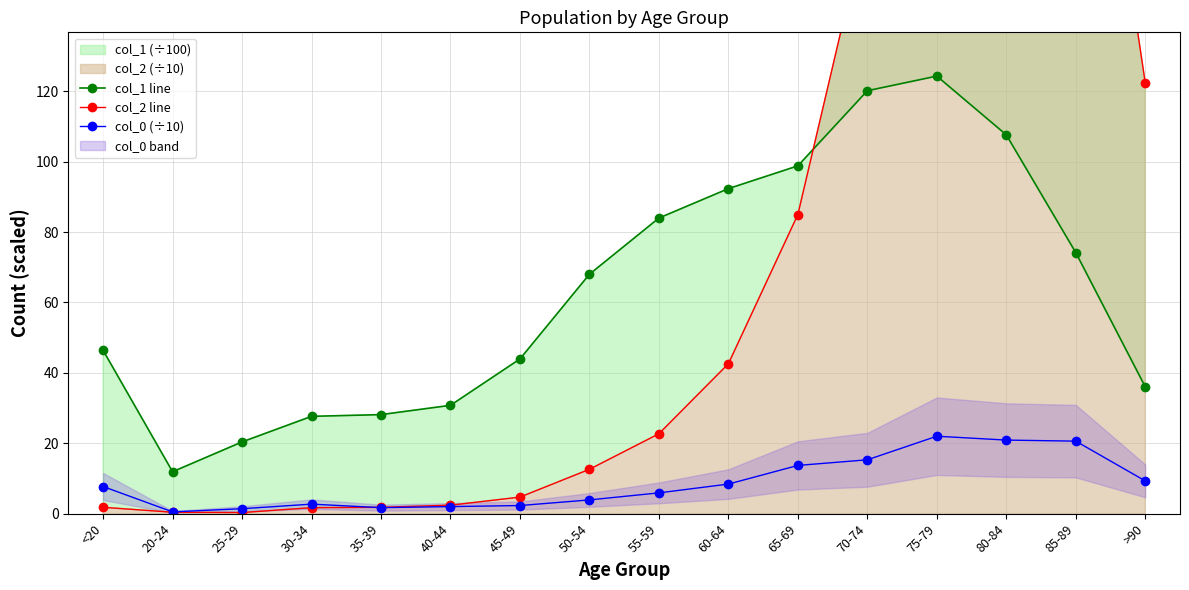

Is it true that col_2 line equals 0.5 at 25-29?

False